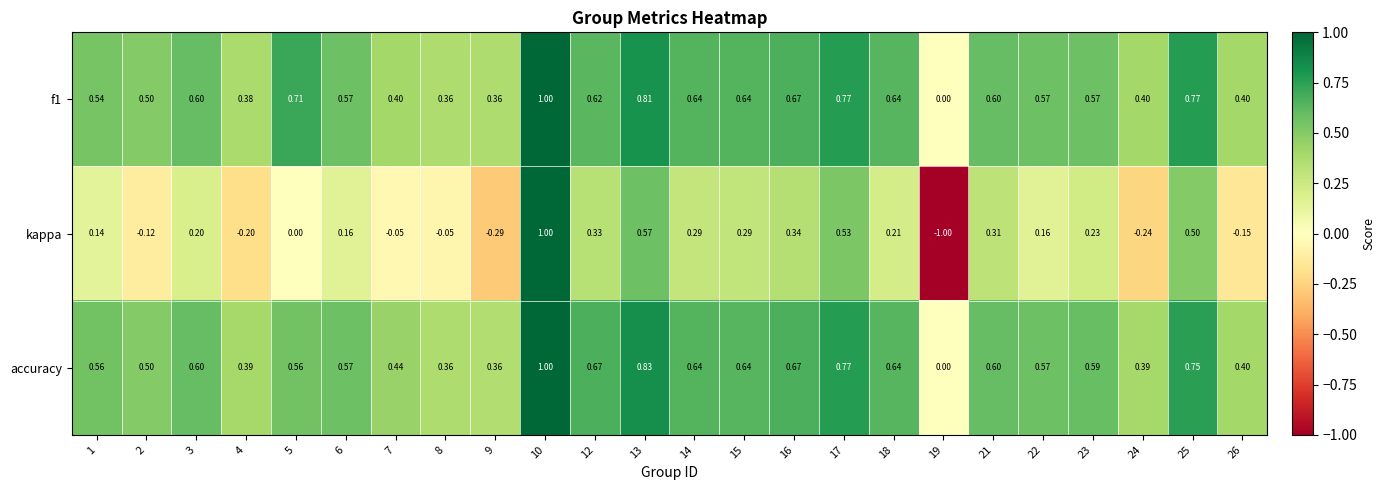

Between 15 and 25, which series saw the biggest shift?

kappa